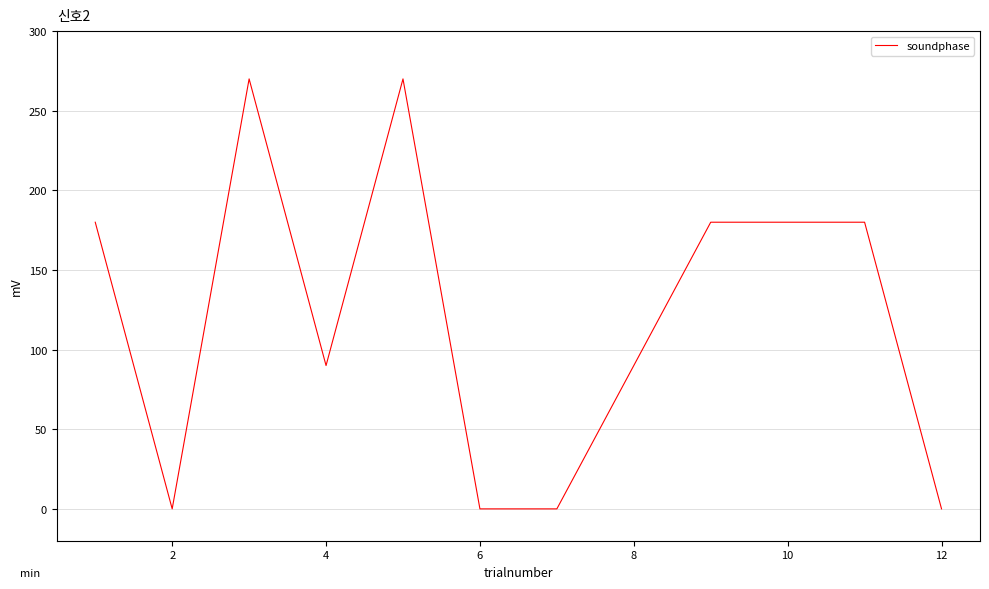

What is the greatest value displayed?

270